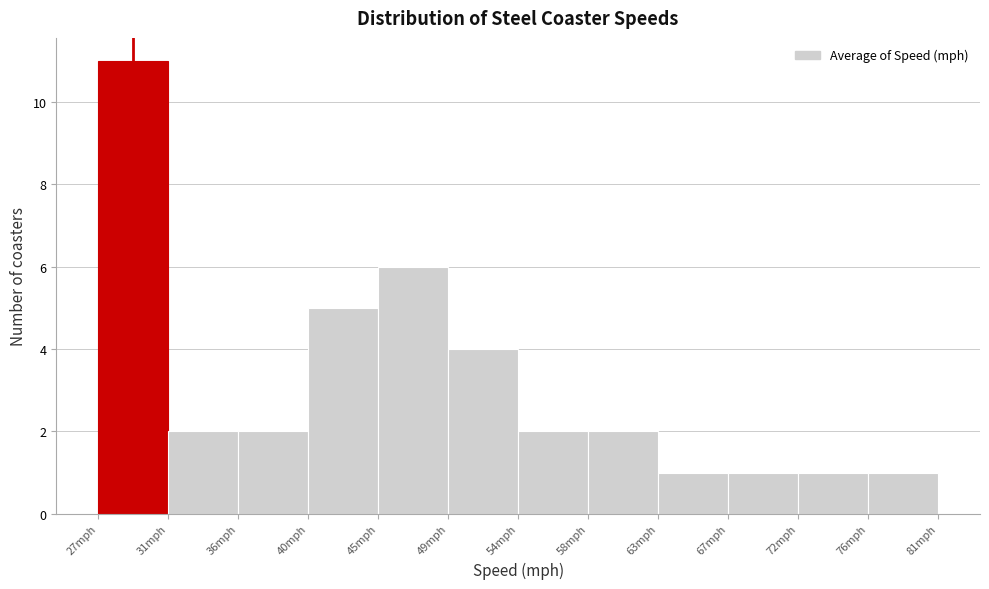

Reading left to right, transcribe this chart: for each bar, give the range it covers on the x-axis and its height. Neither the bar edges nor the heights are printed on the chart, so give them approximately, as read against the axes.

27.0 to 31.5: 11
31.5 to 36.0: 2
36.0 to 40.5: 2
40.5 to 45.0: 5
45.0 to 49.5: 6
49.5 to 54.0: 4
54.0 to 58.5: 2
58.5 to 63.0: 2
63.0 to 67.5: 1
67.5 to 72.0: 1
72.0 to 76.5: 1
76.5 to 81.0: 1